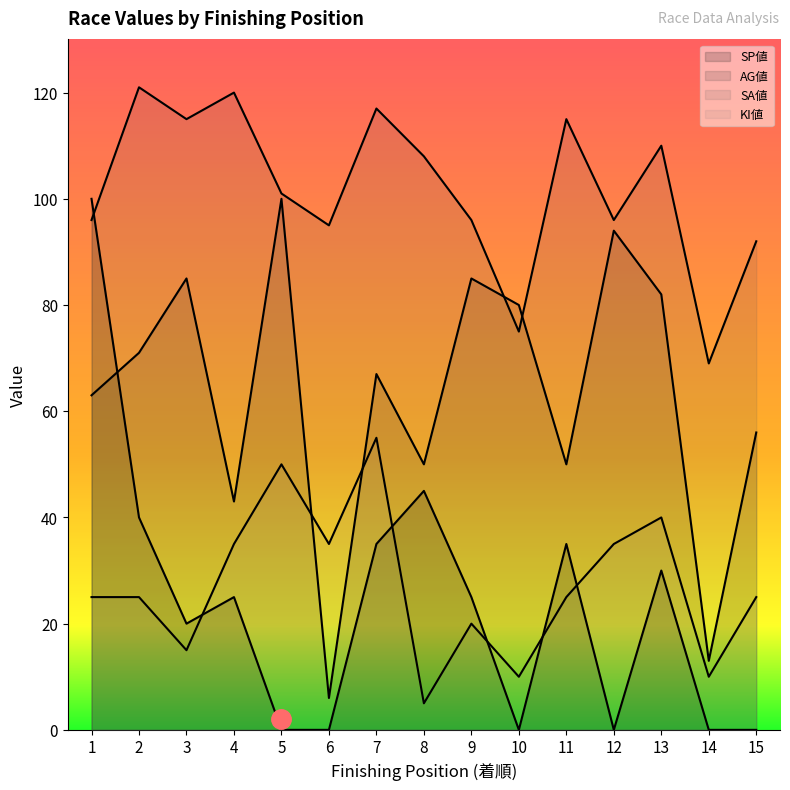

The value of KI値 at 7 is 76. True or false?

False